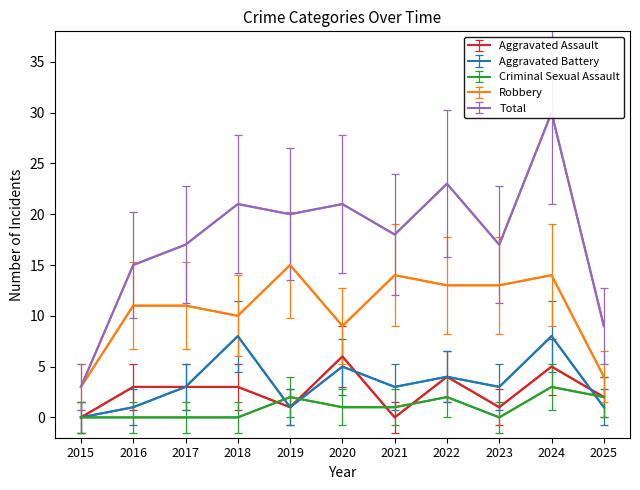

What is the value of the Robbery point at the 9th from the left?

13